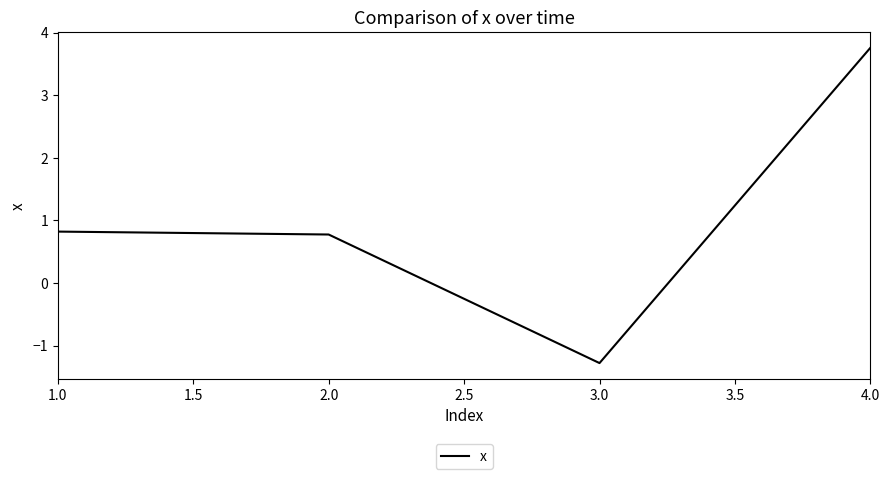

Reading left to right, what are all the values shown in this chart?

0.8	0.8	-1.3	3.8